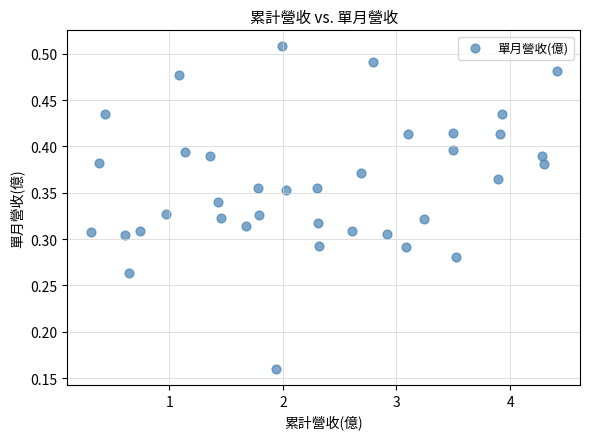

What is the range of X values (max minus min)?

4.1